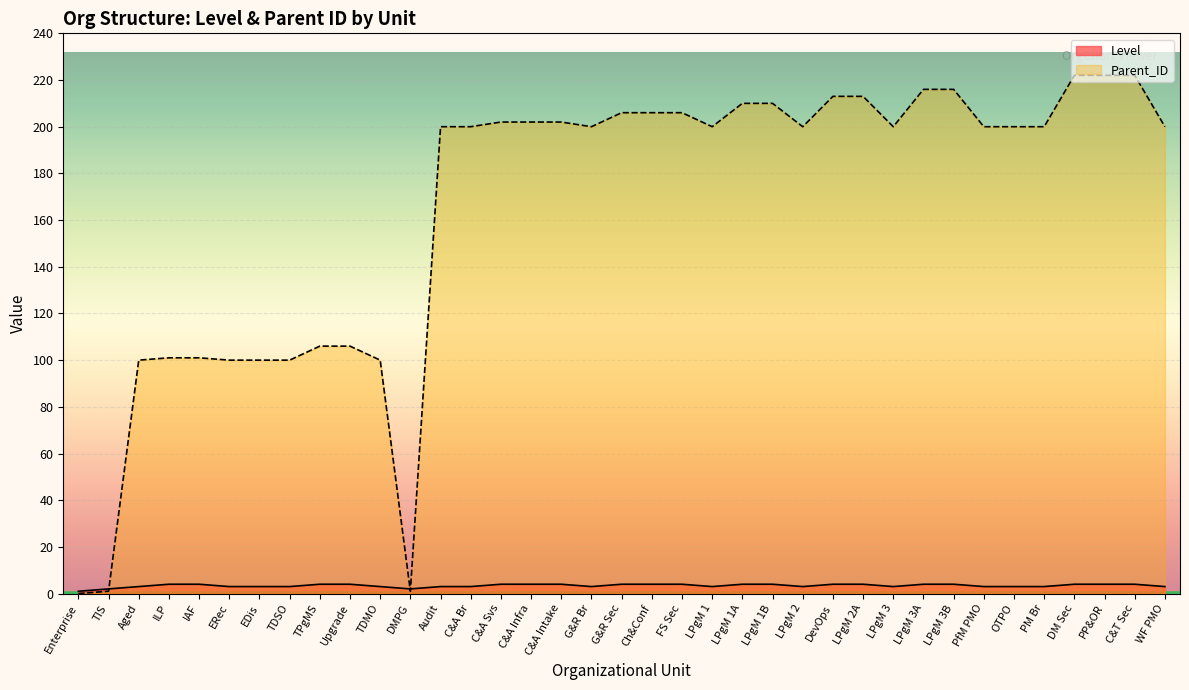

Does the chart display data point markers on the line(s)?

No